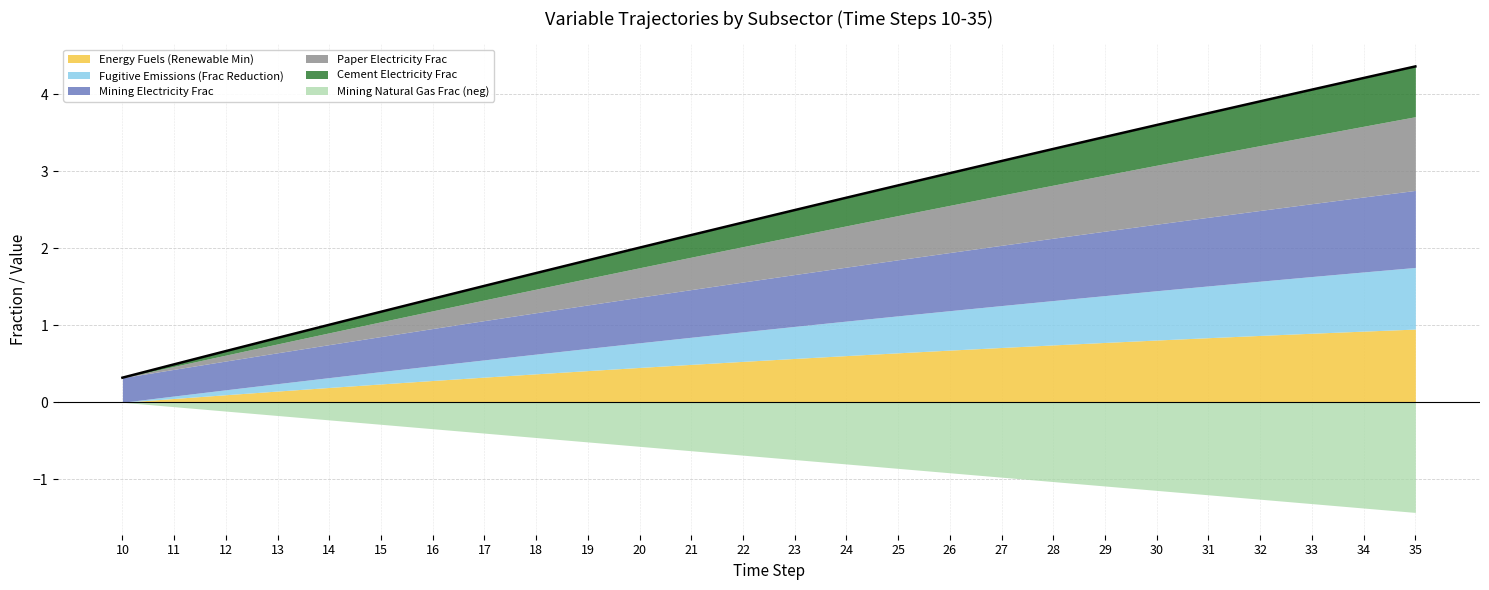

How many values in the Energy Fuels (Renewable Min) series exceed 0?

25